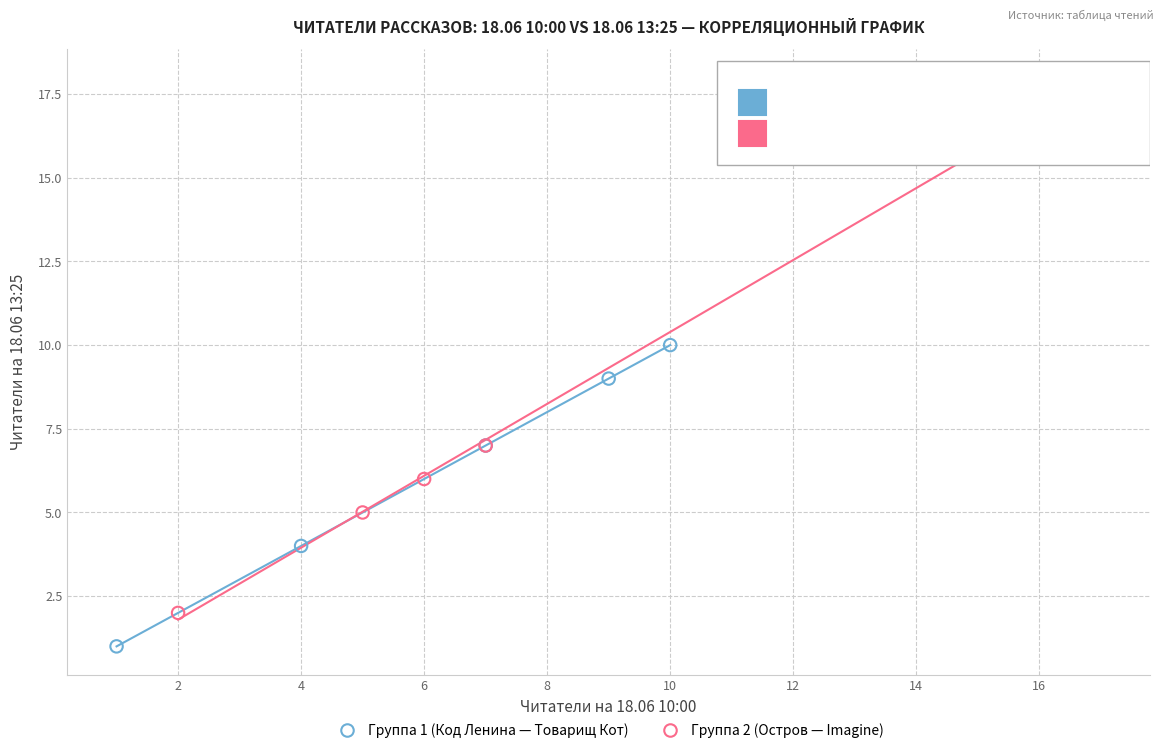

Which series has the largest Y range (max minus min)?

Группа 2 (Остров — Imagine)